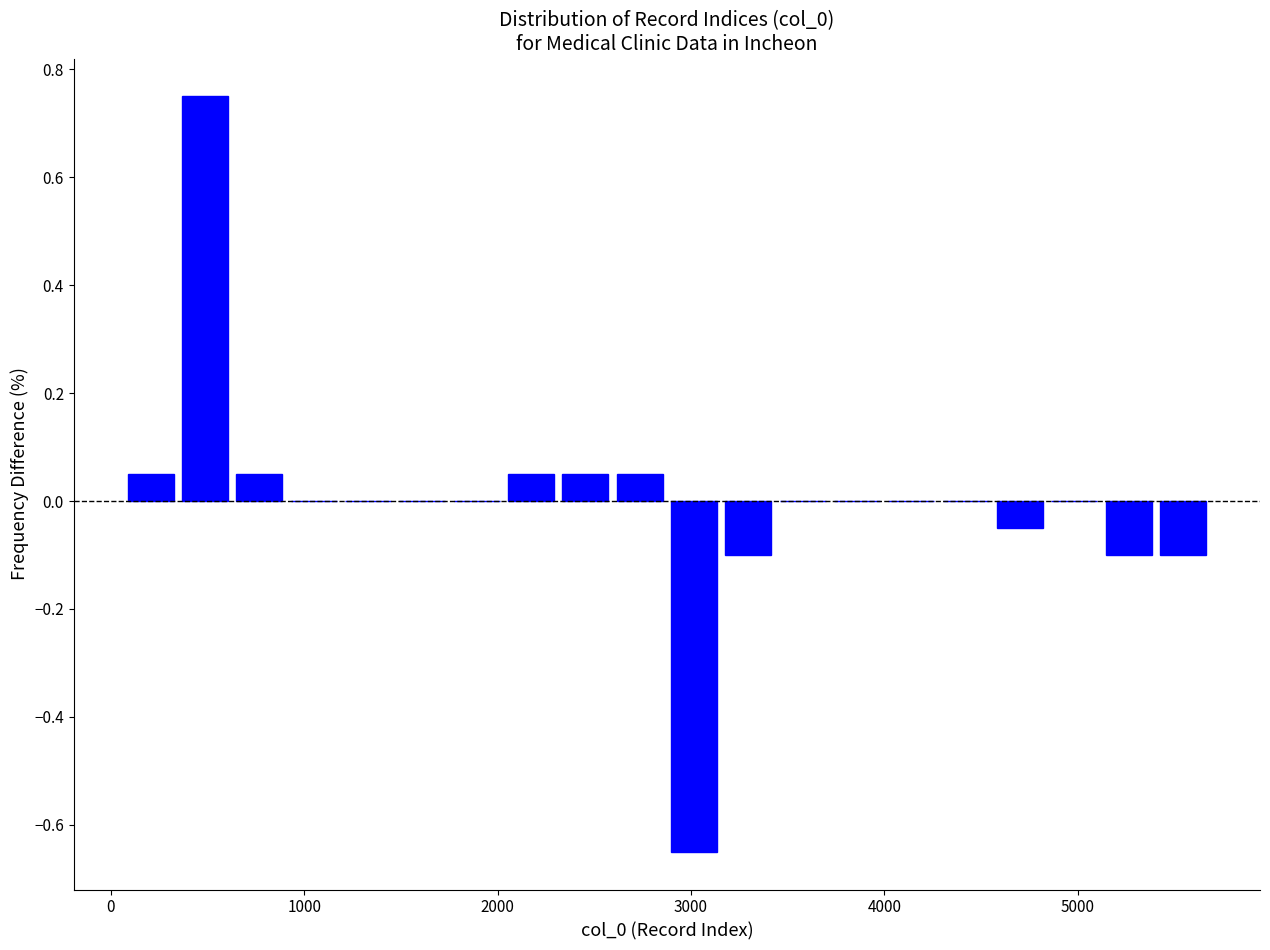

Around what value on the x-axis is the tallest bar? Give the approximate position of its centre, as read against the axis.

500